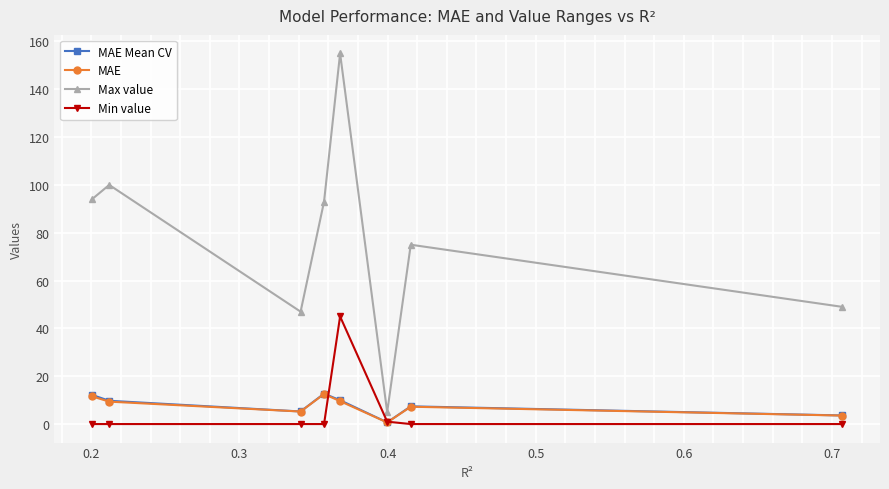

True or false: Min value and Max value cross at least once.

False